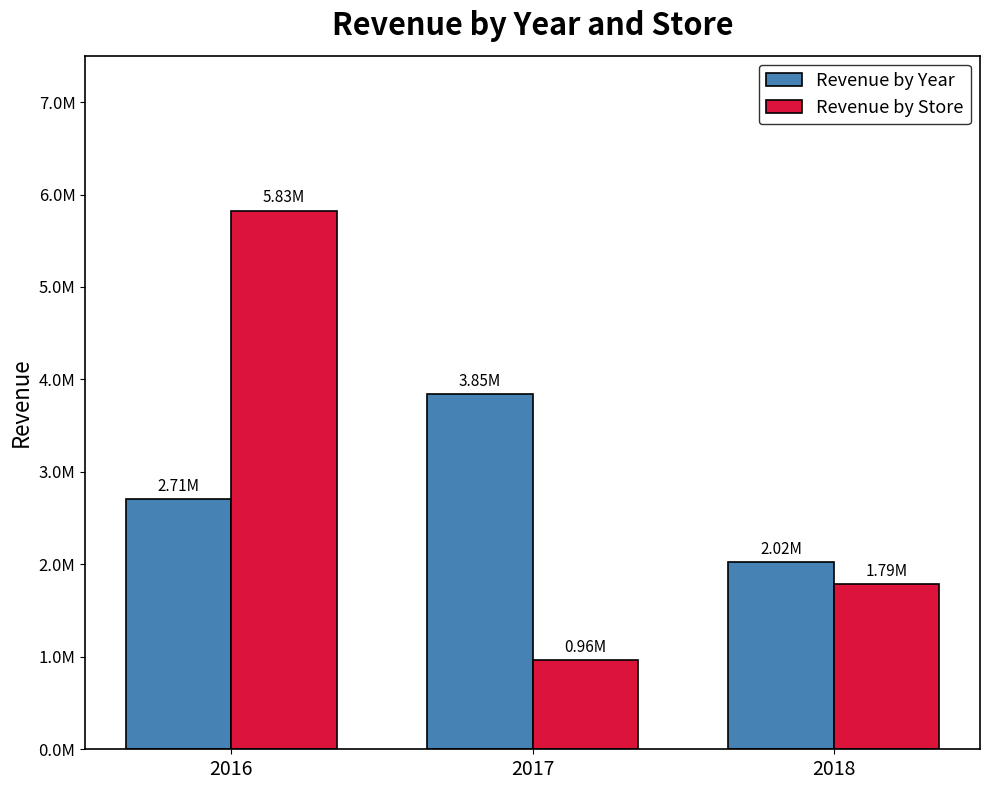

Which series has the largest total across all categories?

Revenue by Year